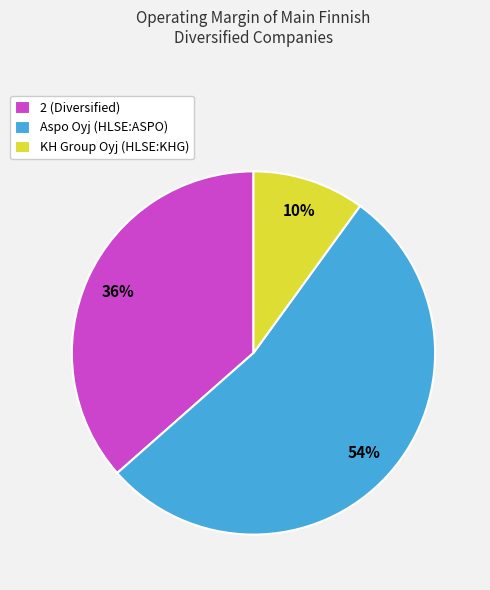

Which category has the smallest portion of the pie?

KH Group Oyj (HLSE:KHG)